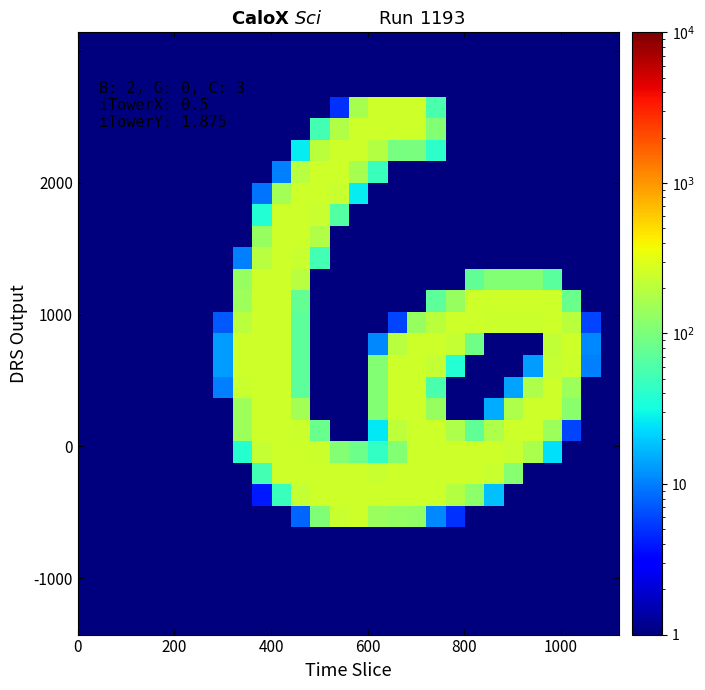

What is the minimum value shown in the chart?

0.5